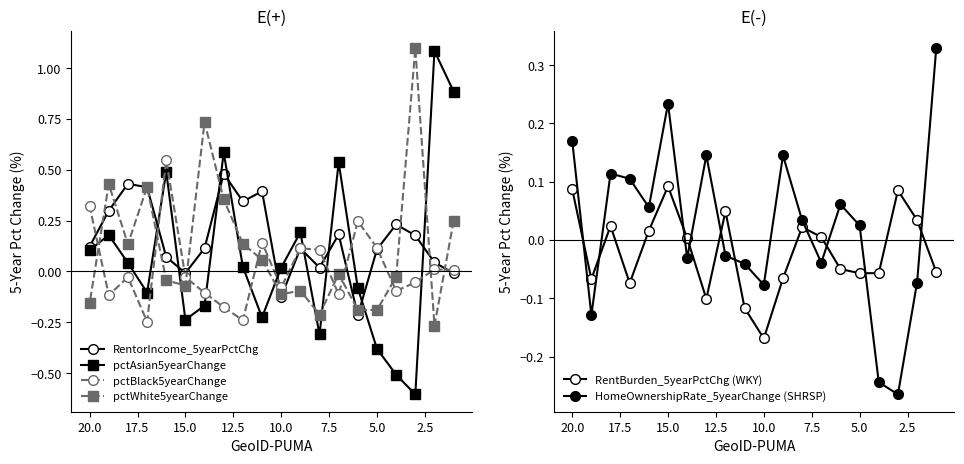

How many positive values does the pctAsian5yearChange series have?

11